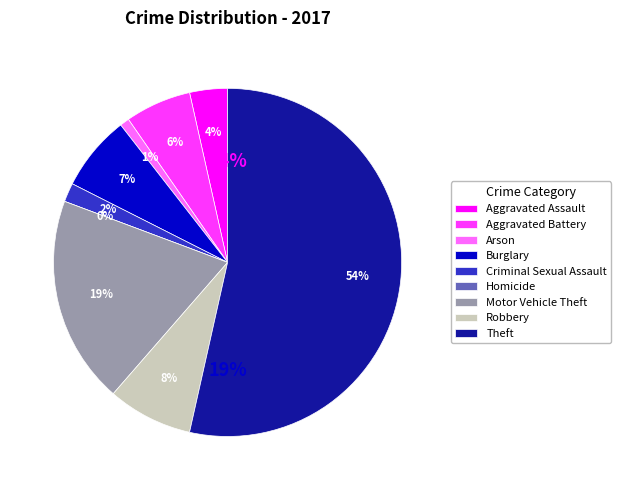

True or false: Burglary accounts for 7% of the total.

True